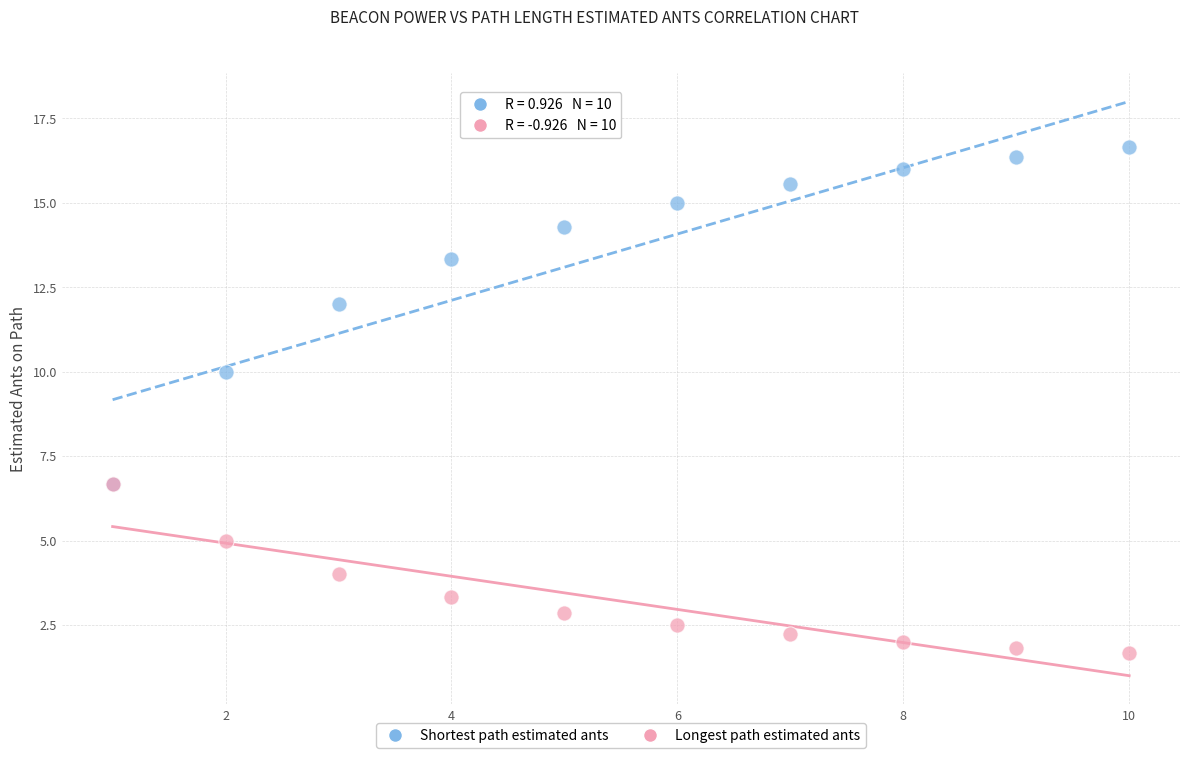

Which series has the largest Y range (max minus min)?

Shortest path estimated ants